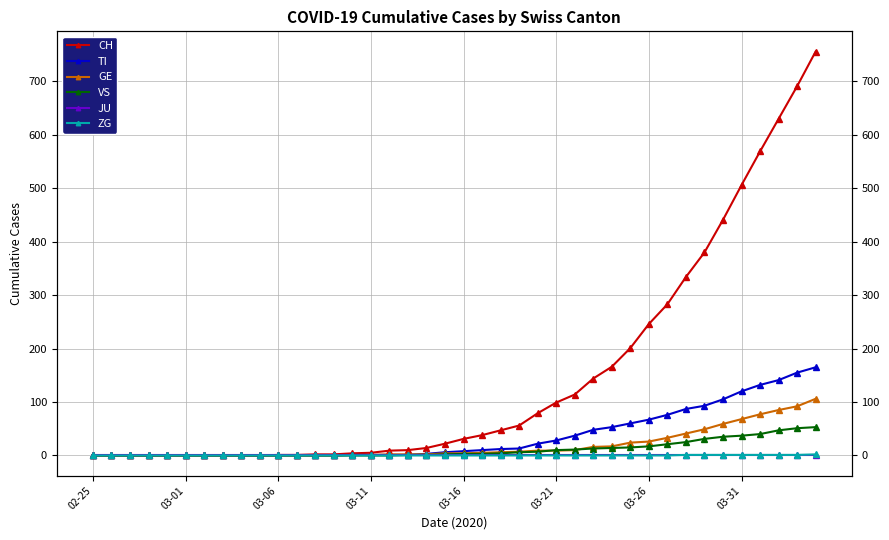

True or false: ZG and GE intersect in this chart.

False